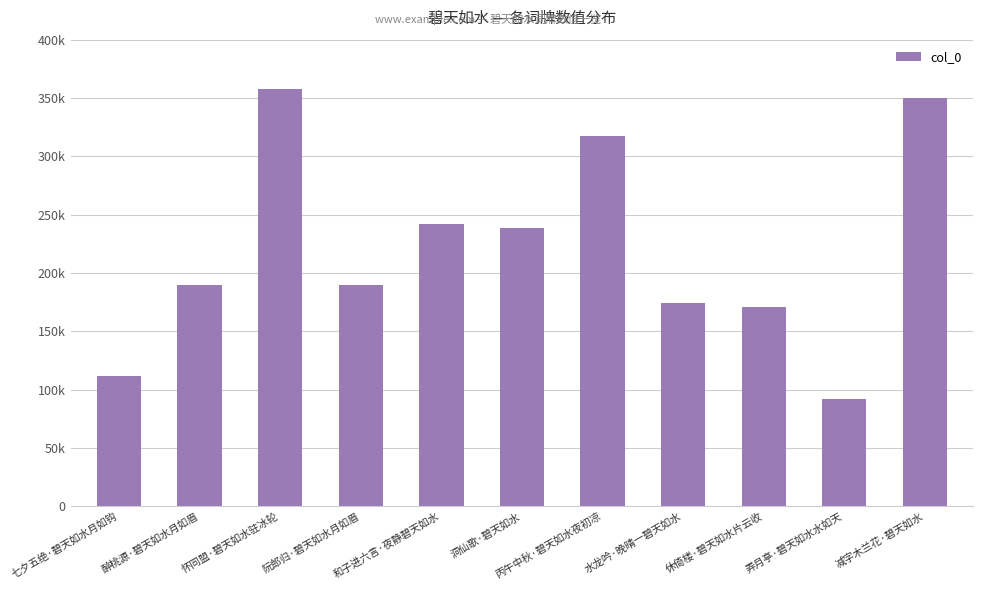

What position from the left is 减字木兰花·碧天如水?

11